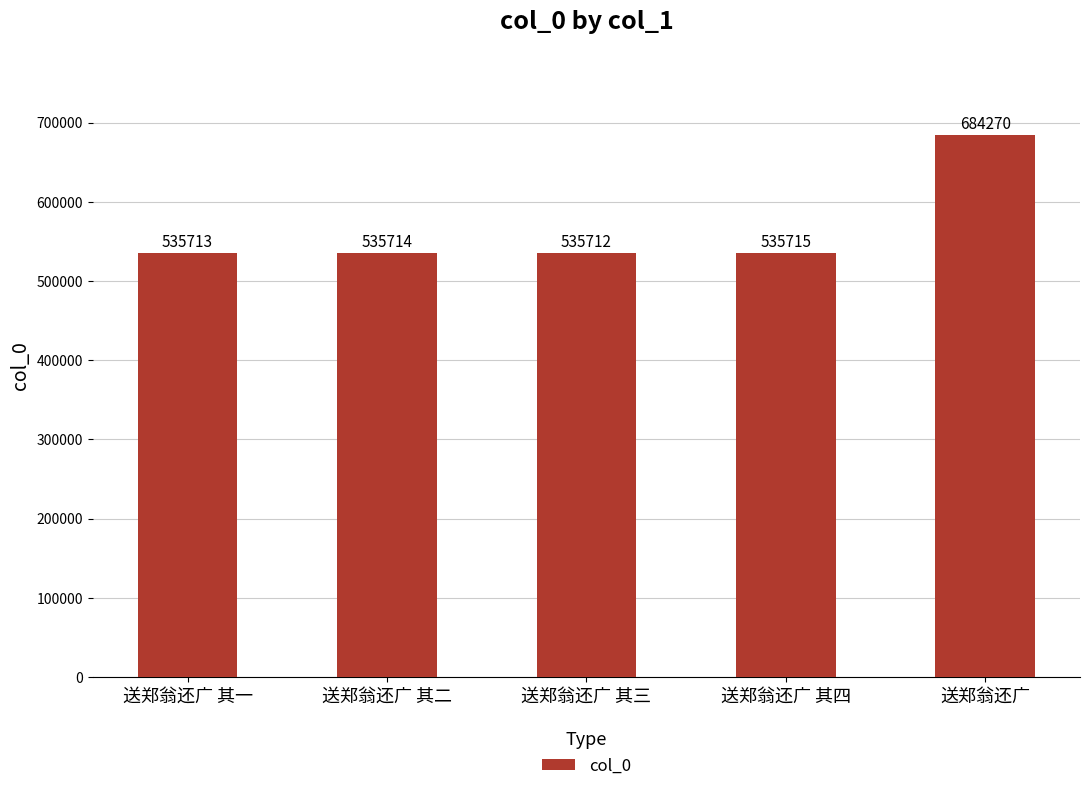

True or false: the data shows 684270 at 送郑翁还广.

True